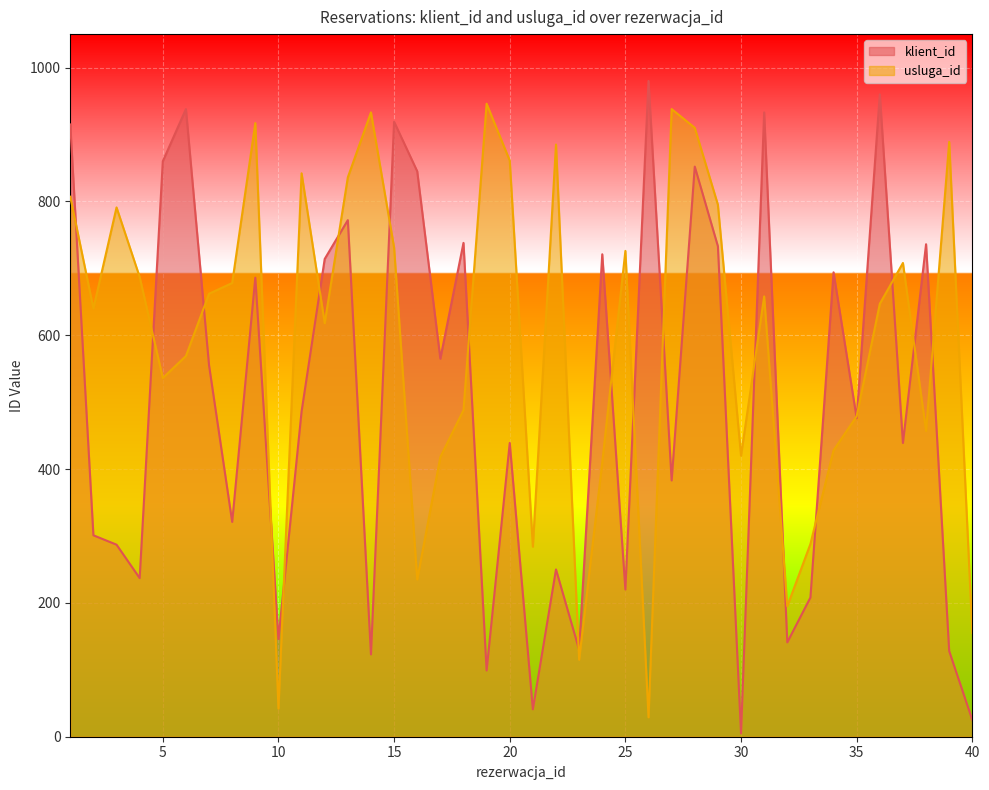

Where is the first local minimum for usluga_id?

2